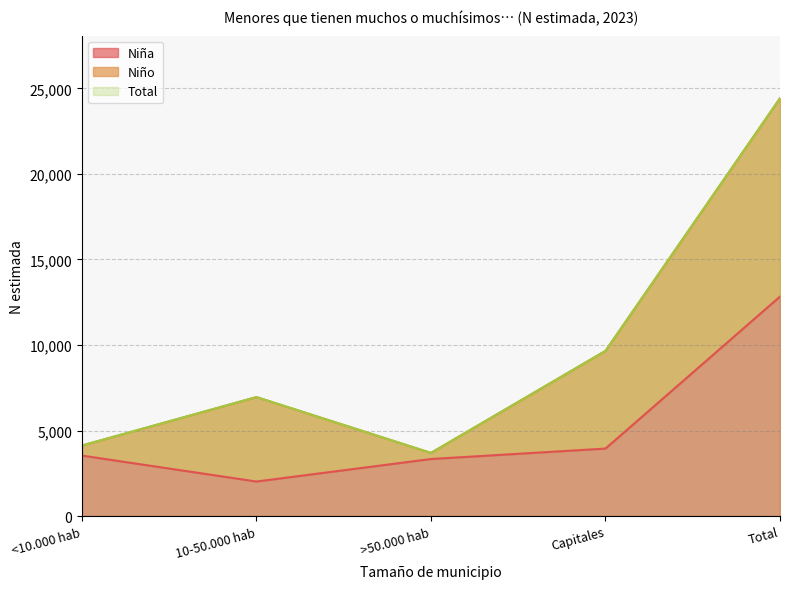

The value of Total at Total is 16347. True or false?

False